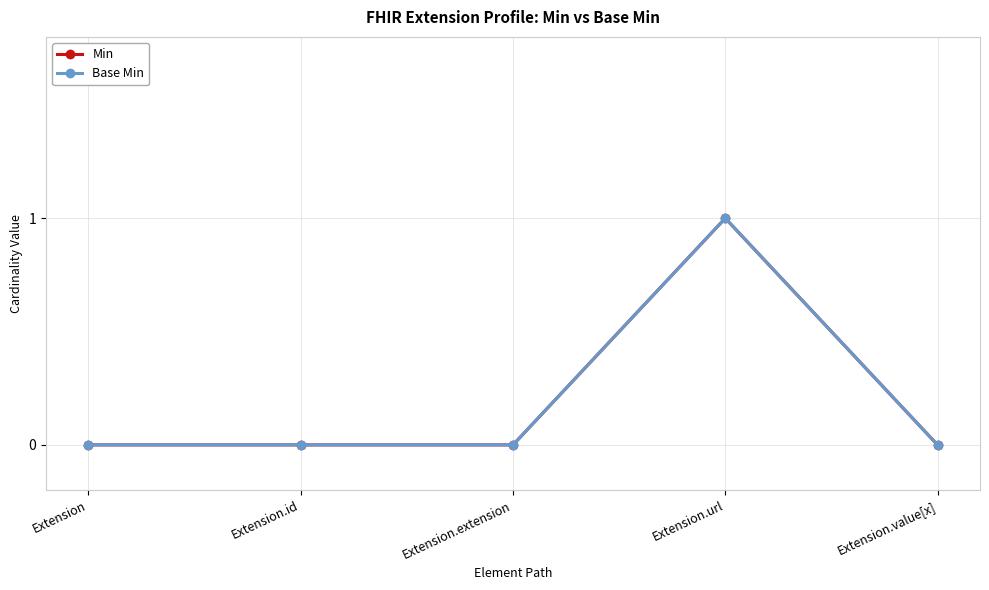

True or false: Min has more than 0 interior local peaks.

True